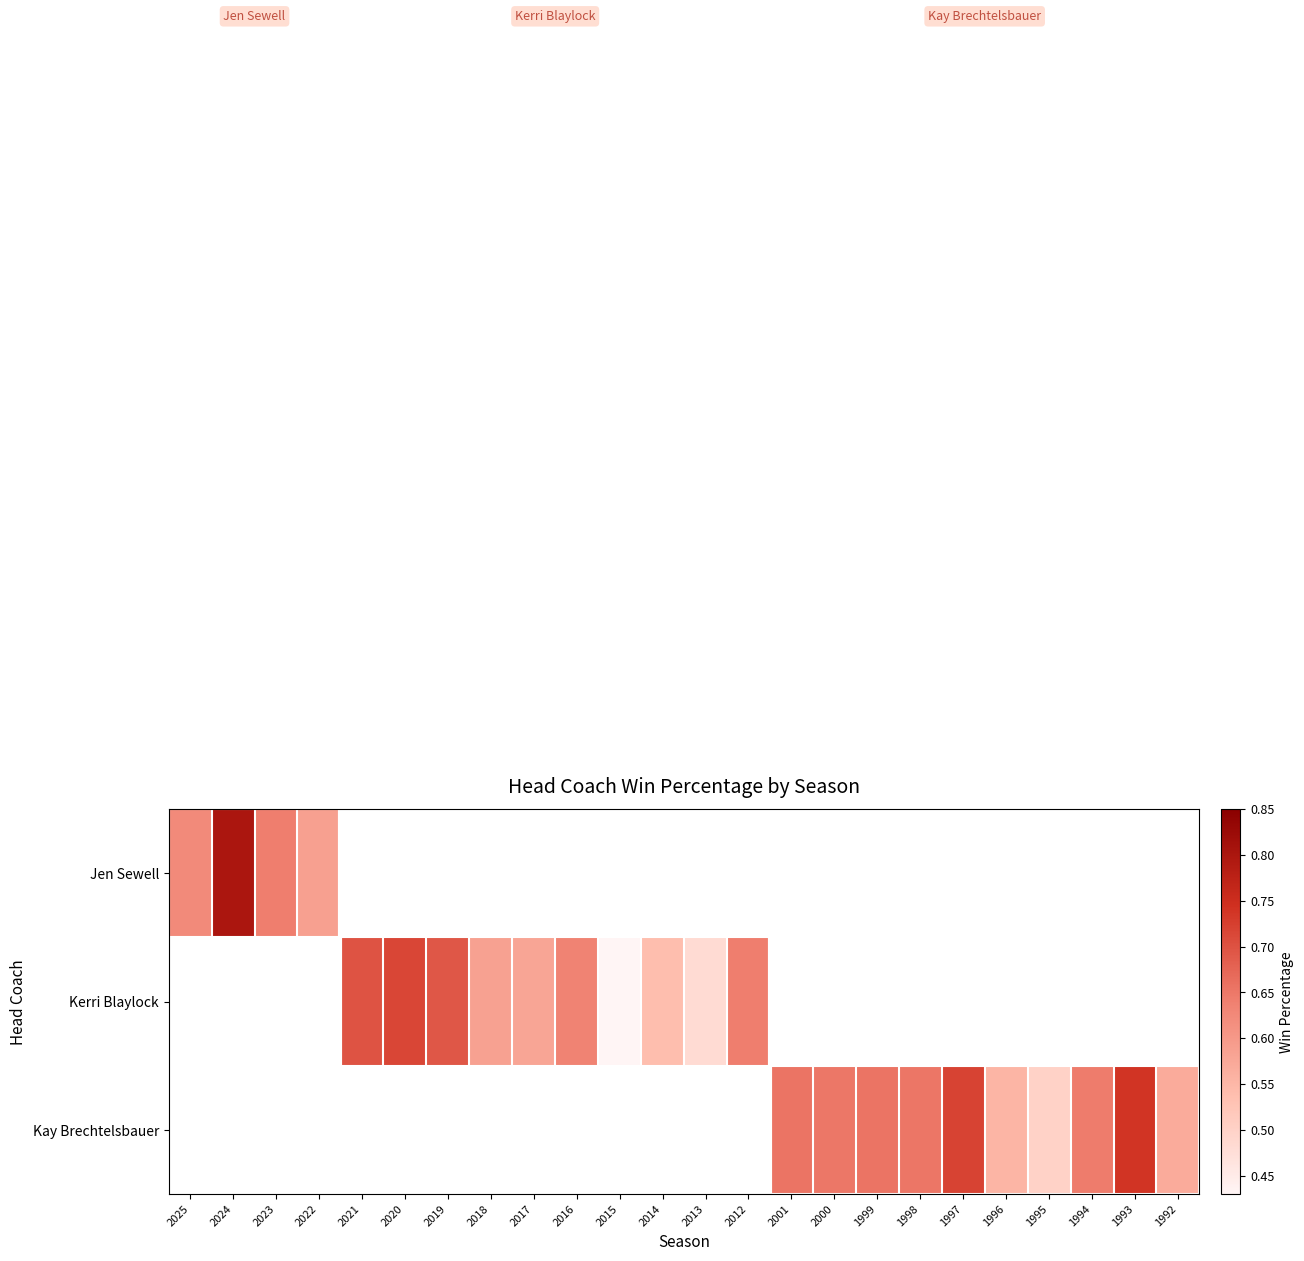

At how many categories does at least one series exceed 0?

24